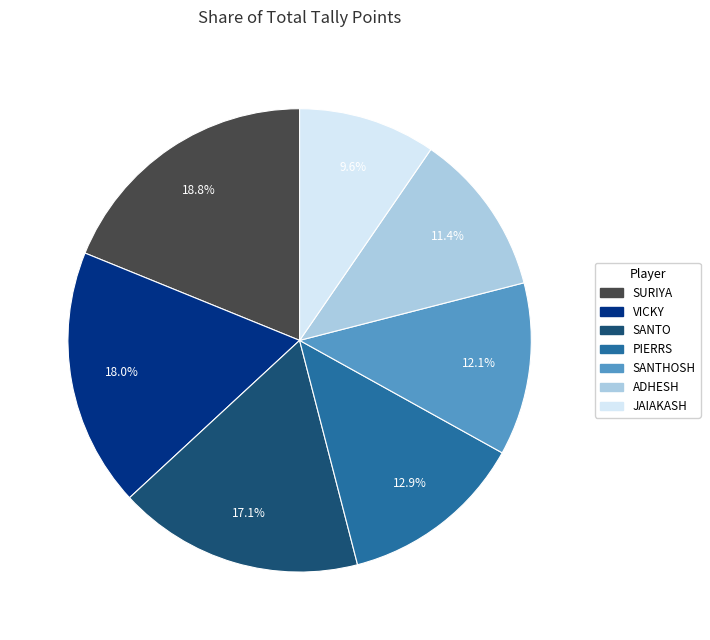

Rank the categories by value from lowest to highest.

JAIAKASH, ADHESH, SANTHOSH, PIERRS, SANTO, VICKY, SURIYA